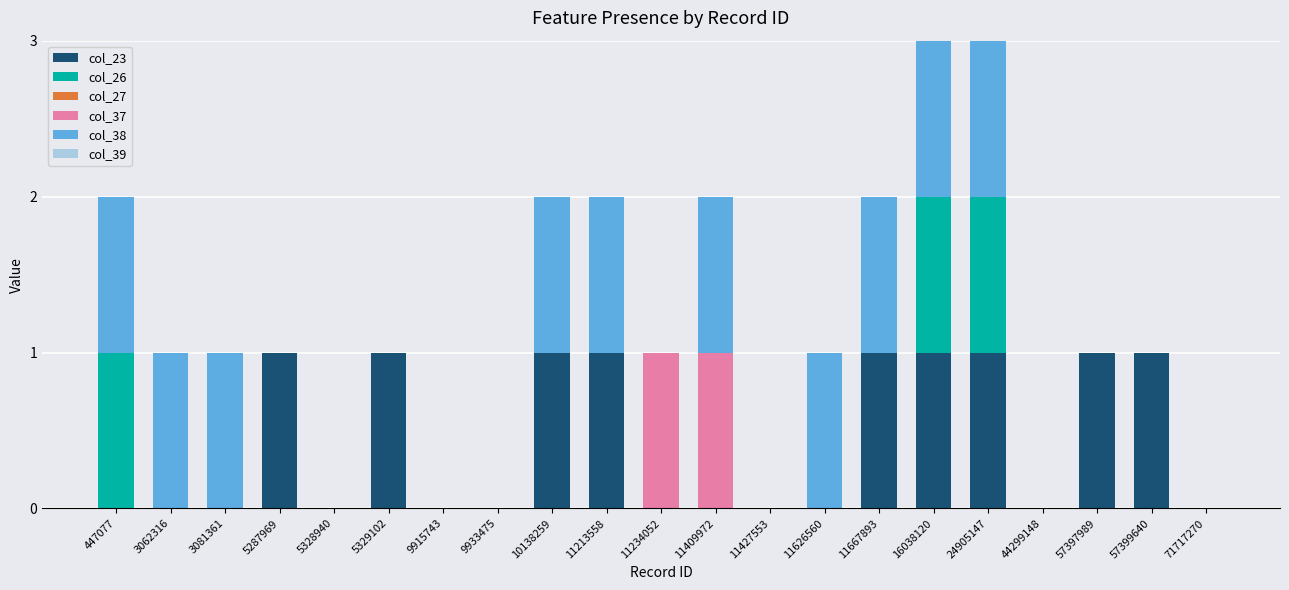

What is the sum of all col_23 values?

9